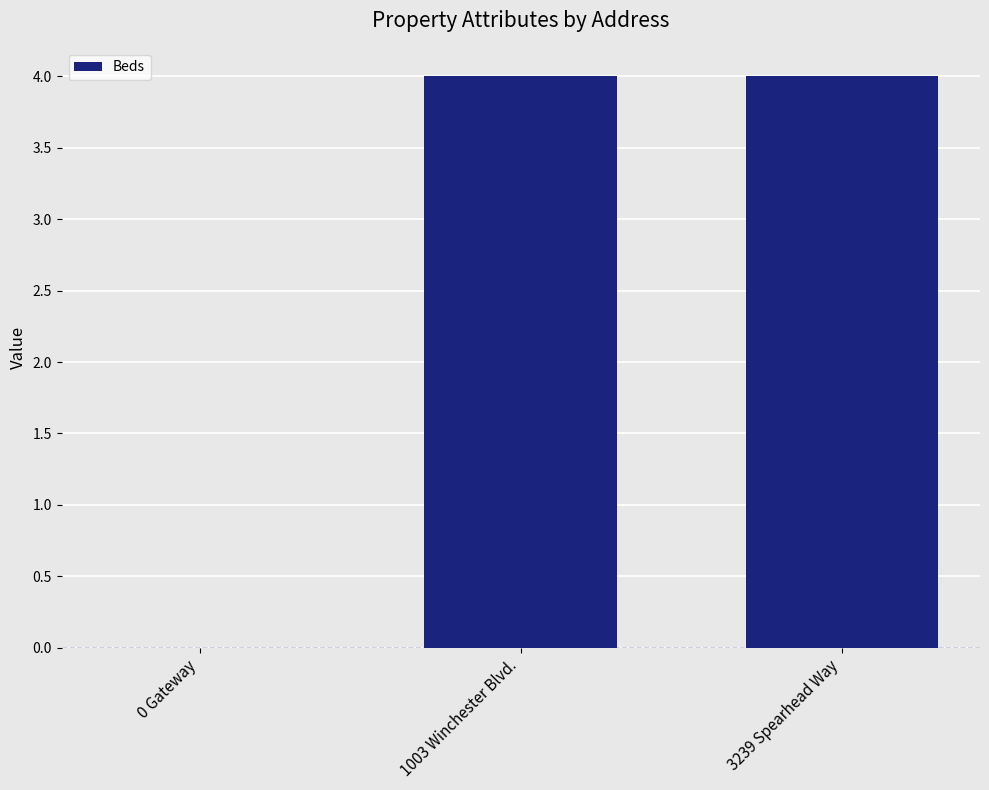

What is the sum of the values at 1003 Winchester Blvd. and 3239 Spearhead Way?

8